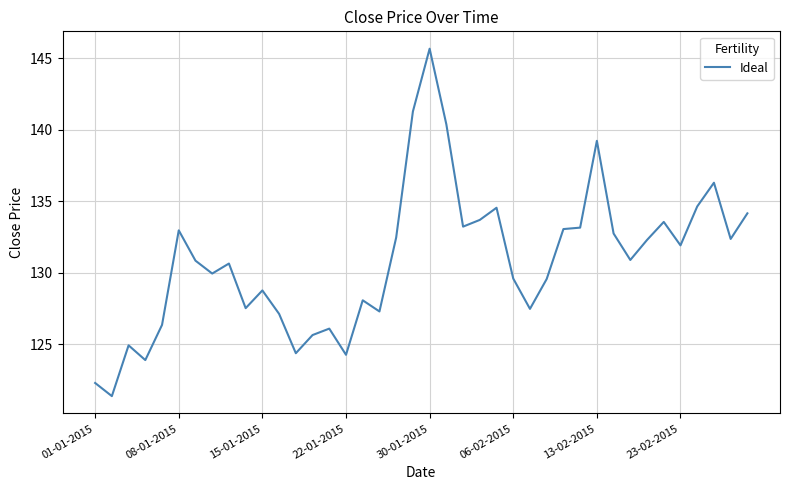

What is the minimum value shown in the chart?

121.4